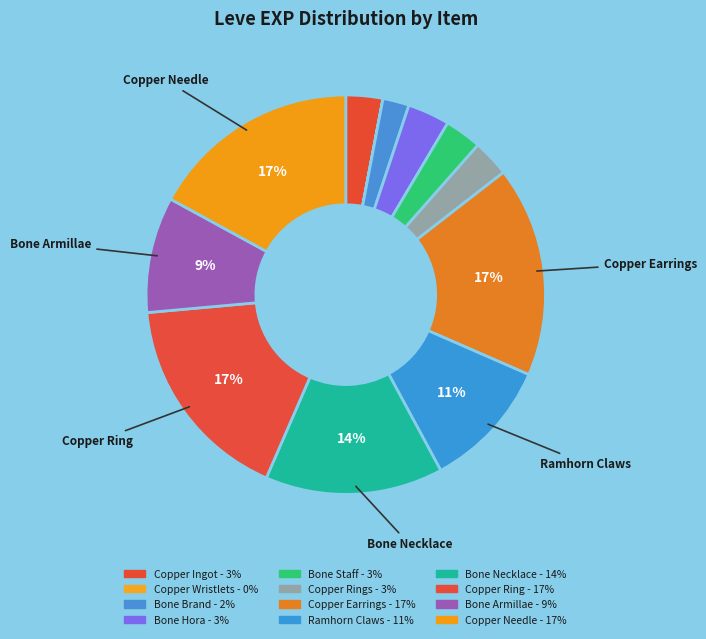

Rank the categories by value from lowest to highest.

Copper Wristlets, Bone Brand, Copper Ingot, Bone Staff, Copper Rings, Bone Hora, Bone Armillae, Ramhorn Claws, Bone Necklace, Copper Earrings, Copper Ring, Copper Needle